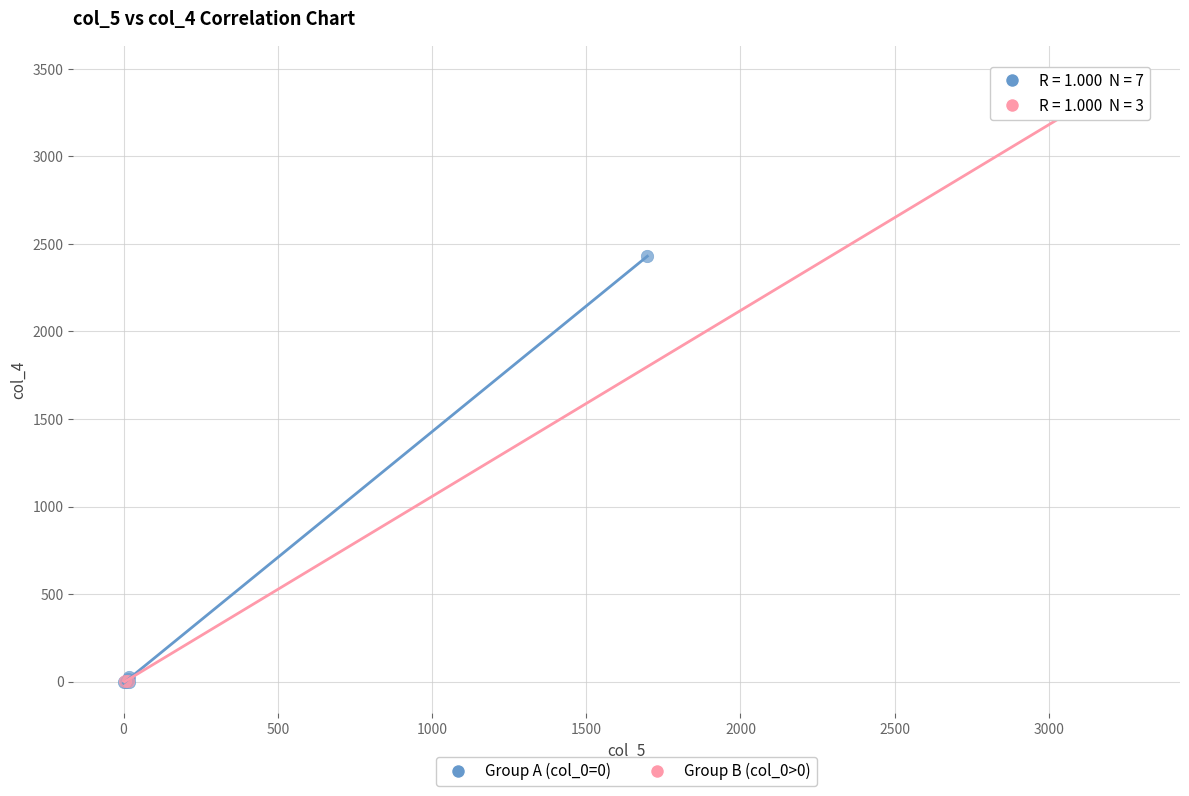

Which series has the largest Y range (max minus min)?

Group B (col_0>0)